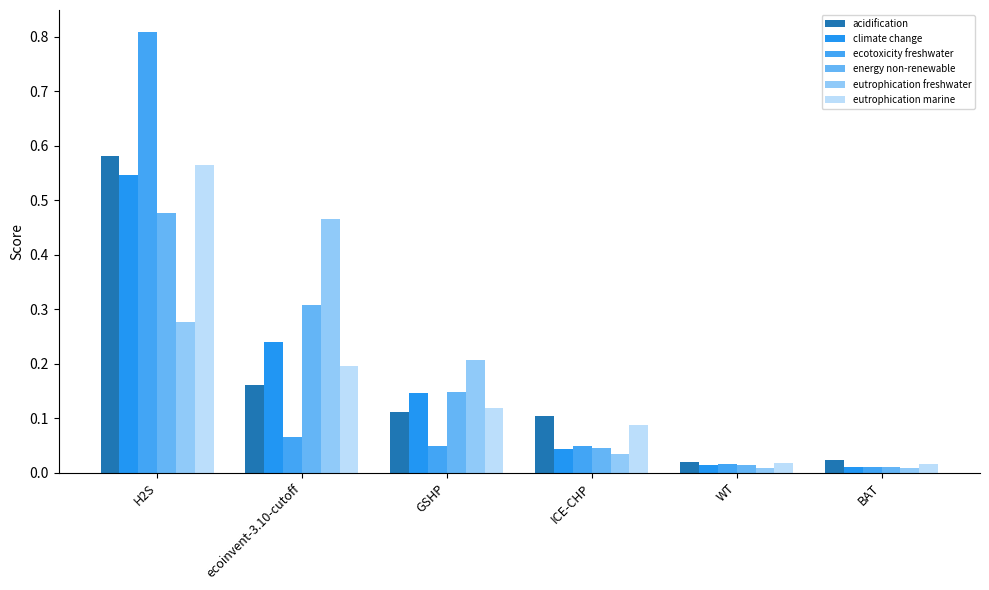

What is the label of the 6th bar from the right?

H2S